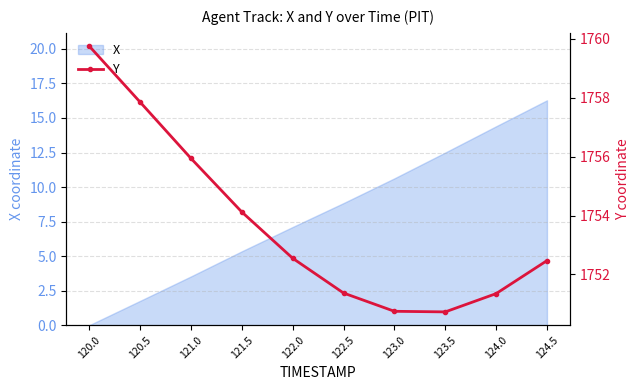

What position from the left is 123.0?

7